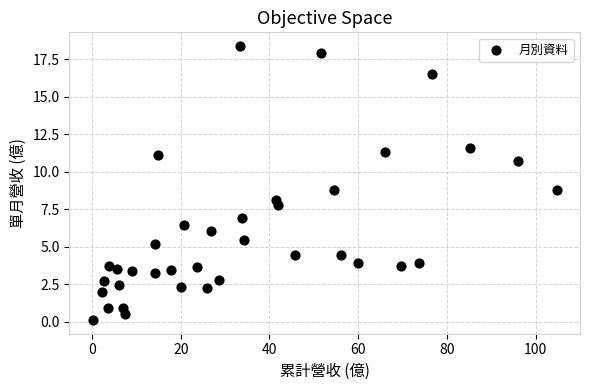

What is the range of X values (max minus min)?

104.7